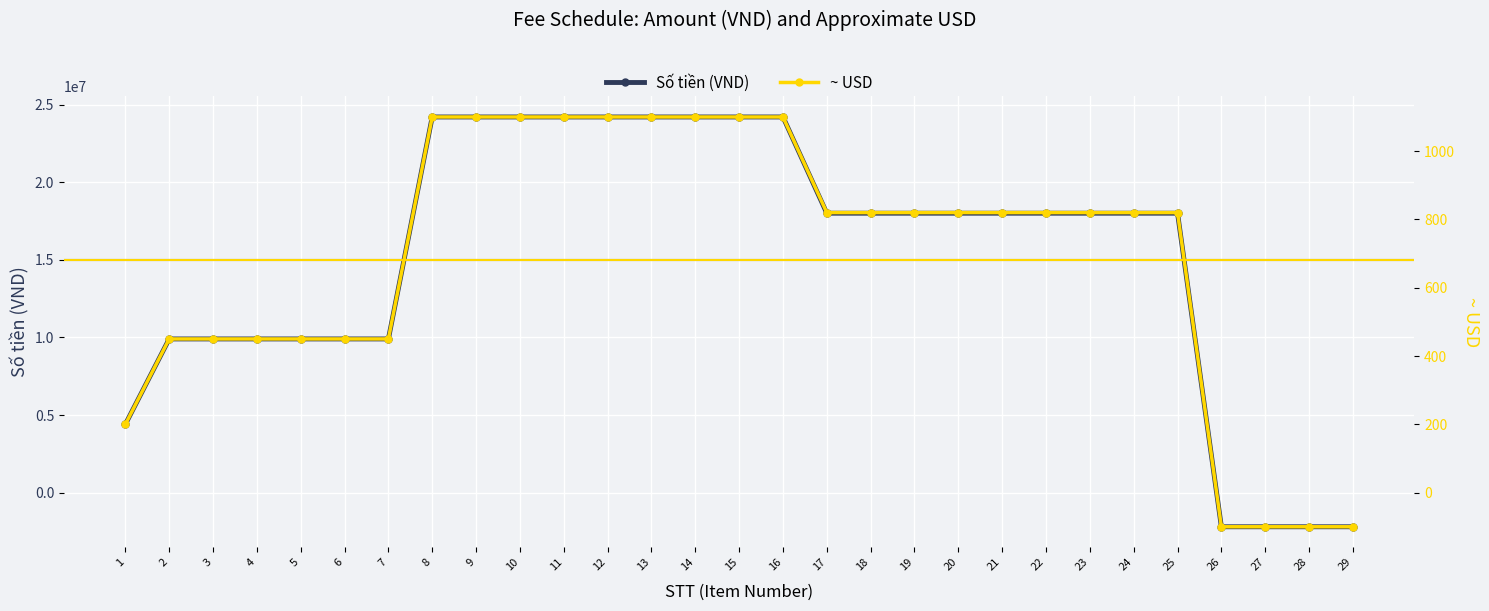

Is it true that Số tiền (VND) equals 24200000 at 16?

True